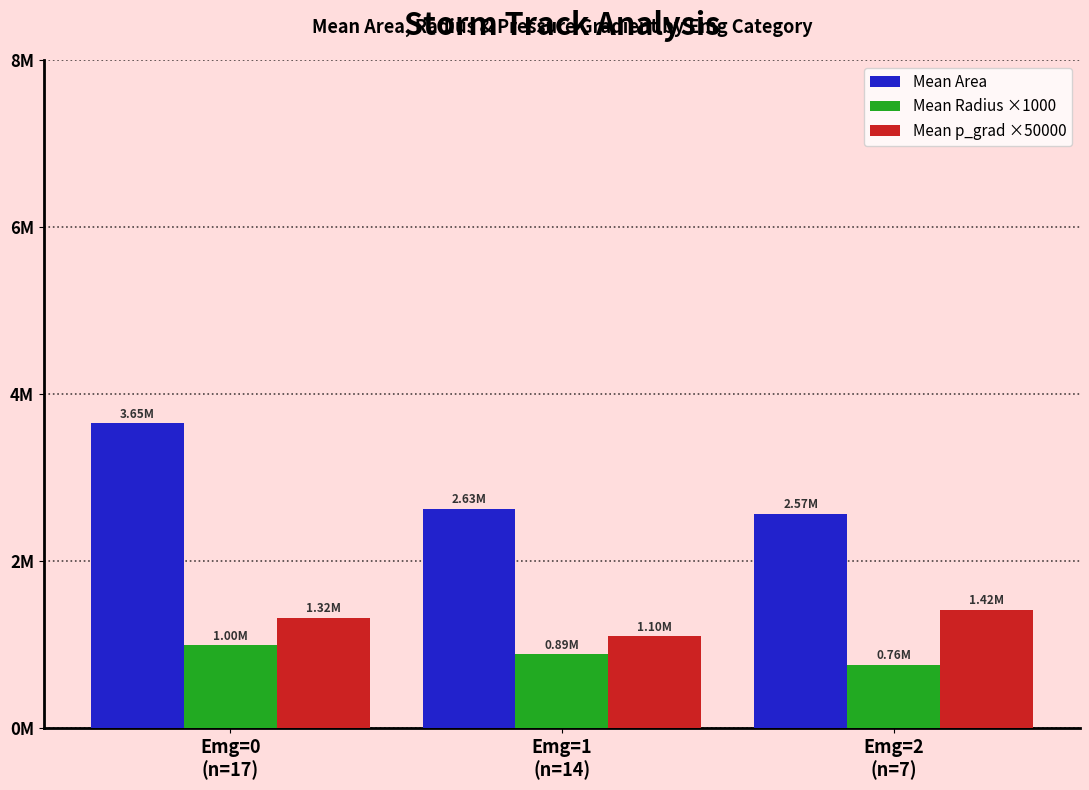

What are all the series names shown in the legend?

Mean Area, Mean Radius ×1000, Mean p_grad ×50000